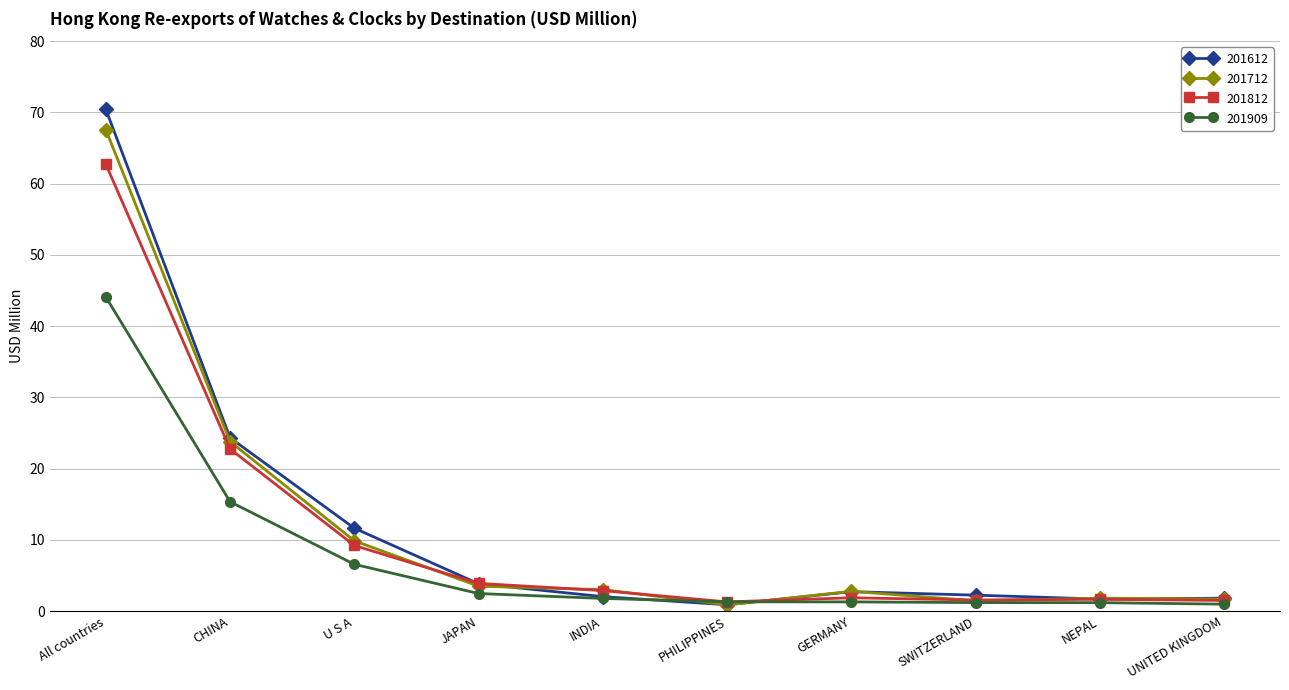

Between All countries and CHINA, which series saw the biggest shift?

201612